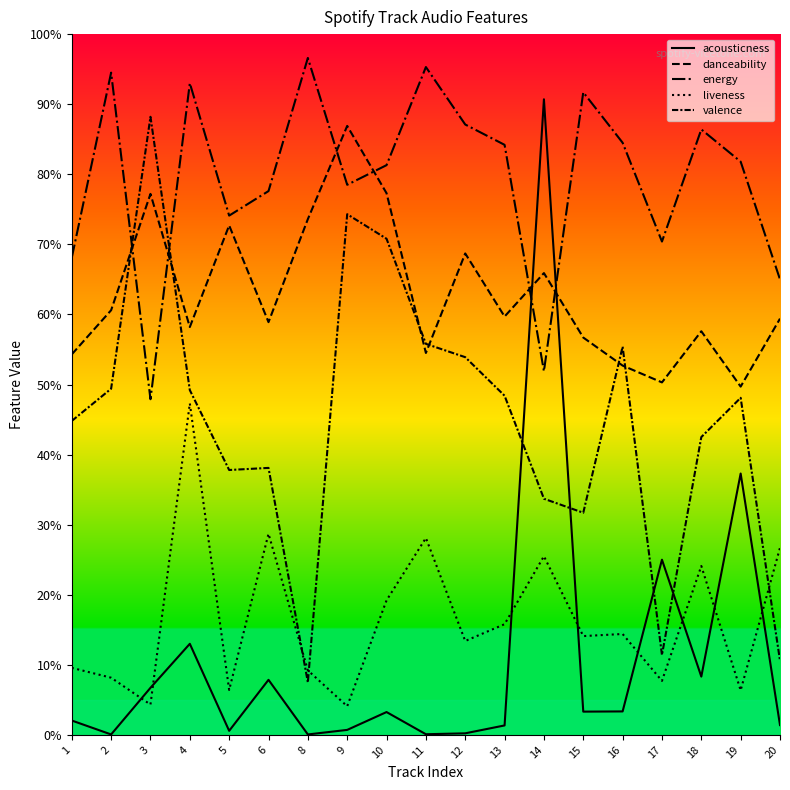

Is this an area chart (filled region under the line)?

No